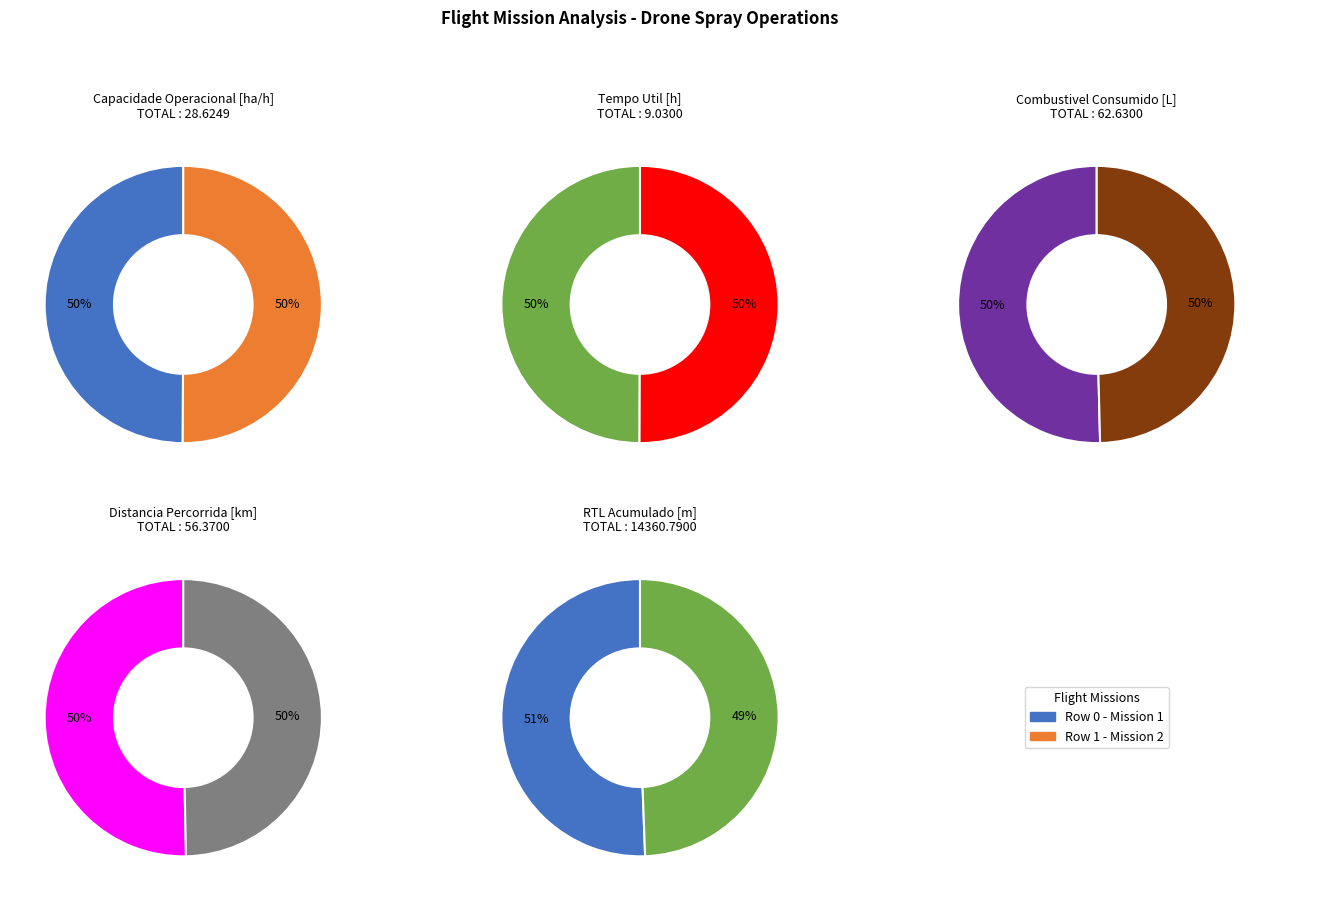

Which slice is the largest?

Row 1